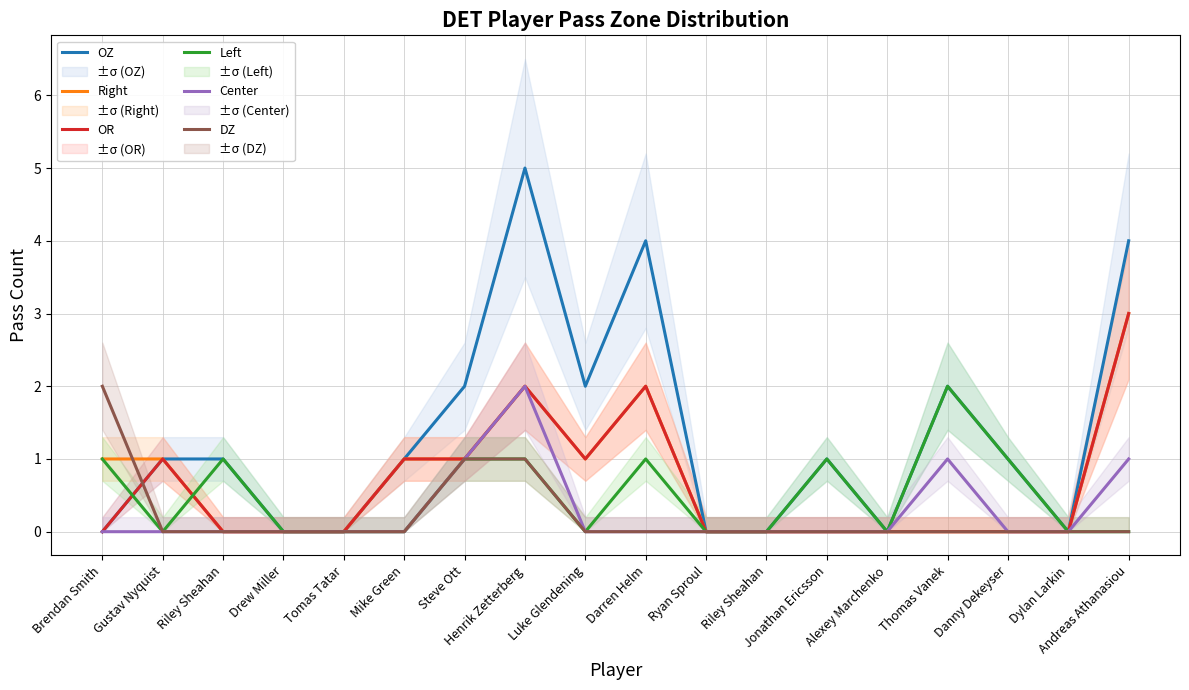

True or false: Right has a value of 1 at Alexey Marchenko.

False